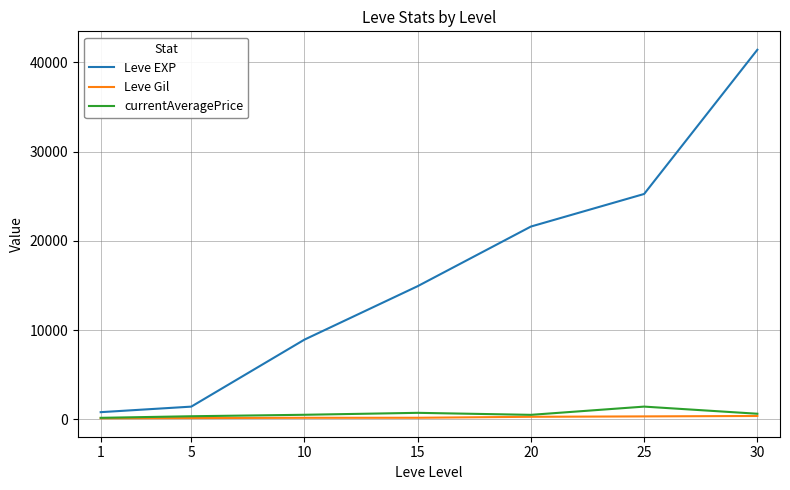

What is the maximum value shown in the chart?

41410.0